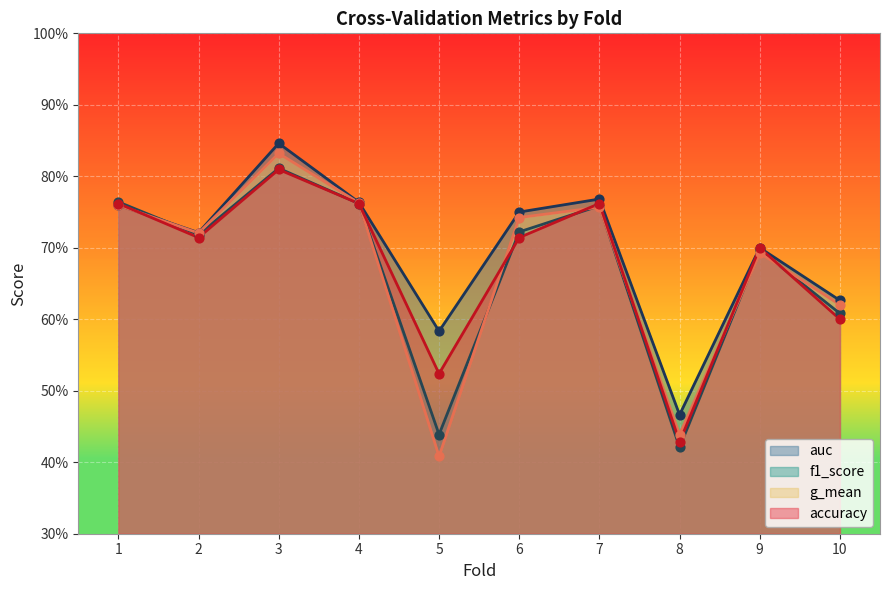

What is the total value across all series at 5?

2.0